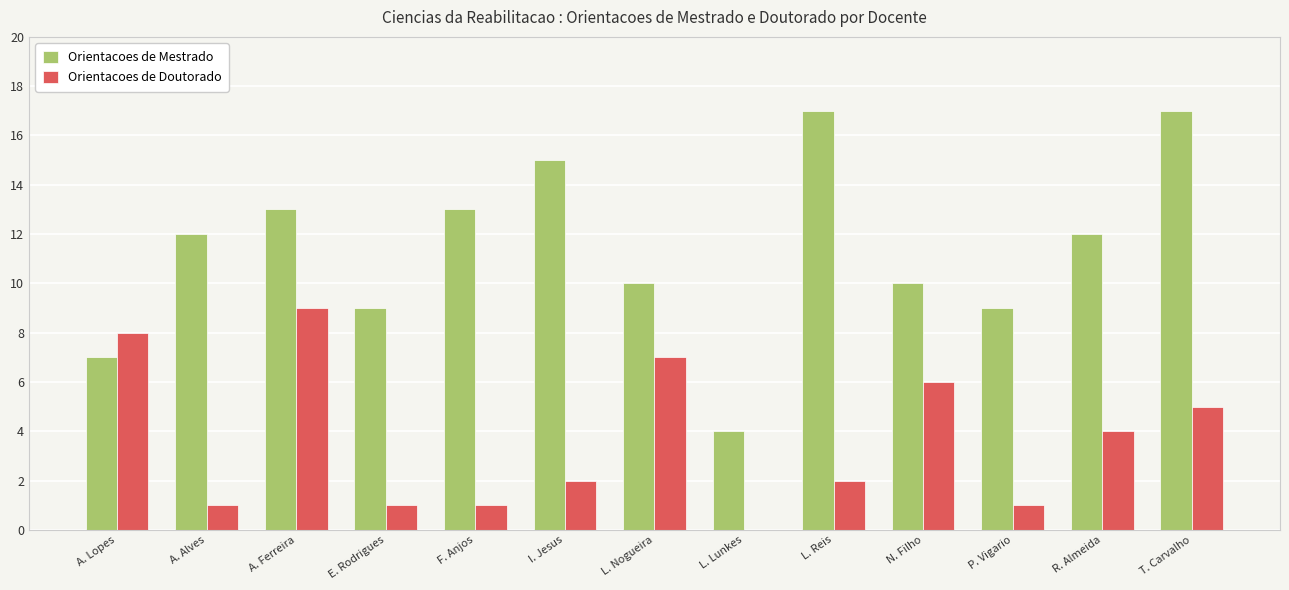

Count the number of data series in this chart.

2